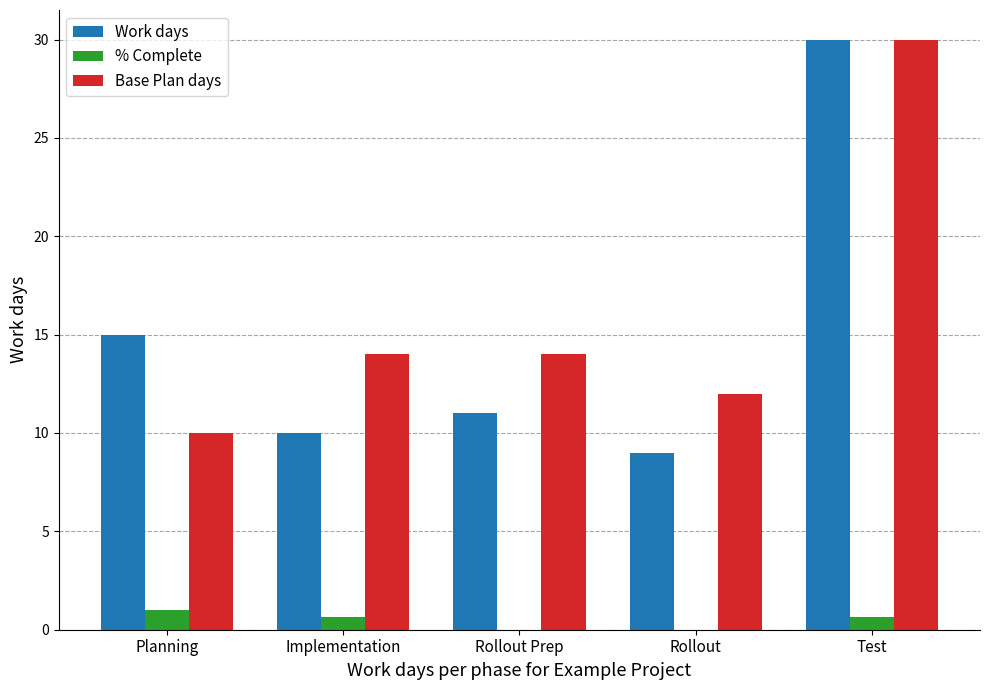

At which category is the sum across all series the highest?

Test